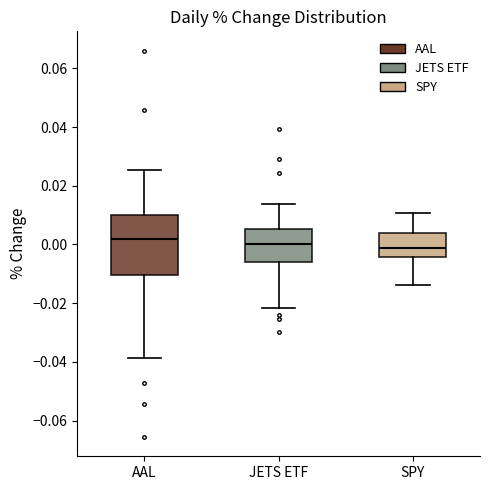

Which box's median line is the highest?

AAL